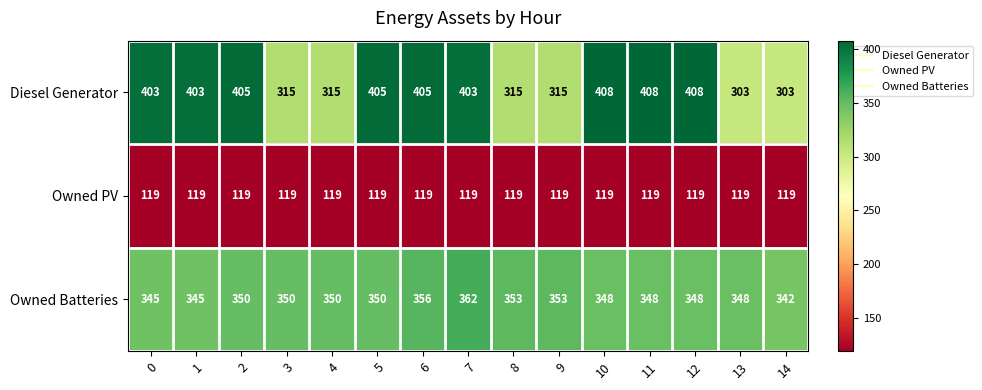

Which category has the highest value in the Owned Batteries series?

7